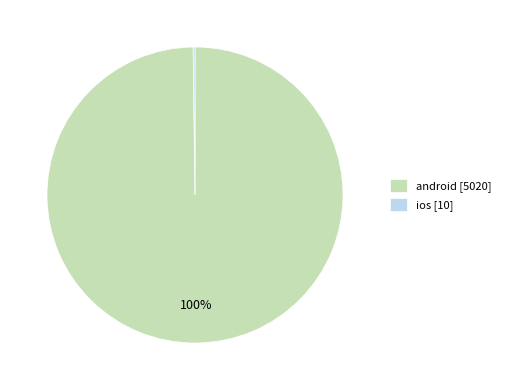

The android [5020] slice represents 100% of the pie. True or false?

True